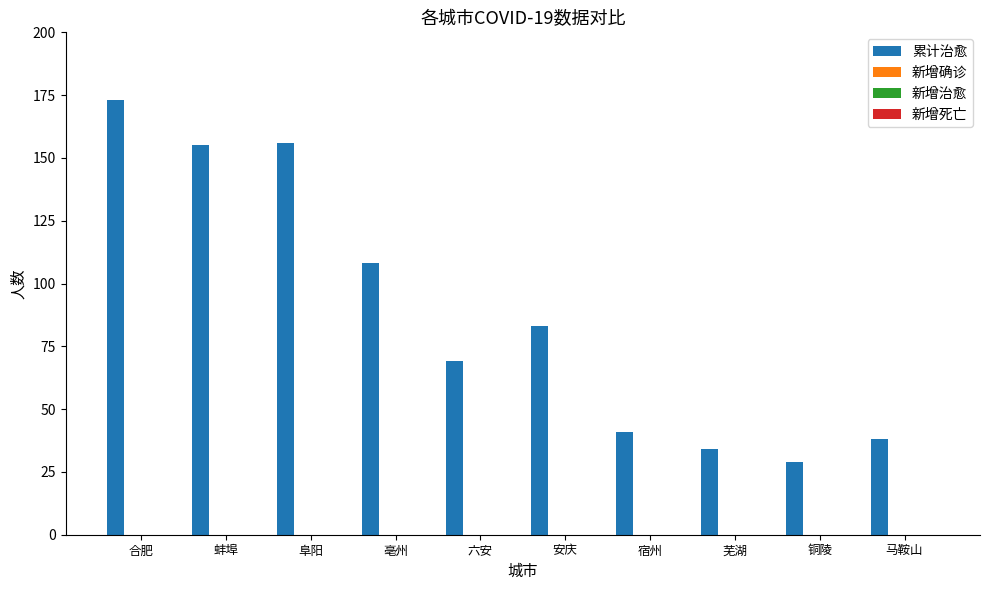

Does the chart contain any negative values?

No